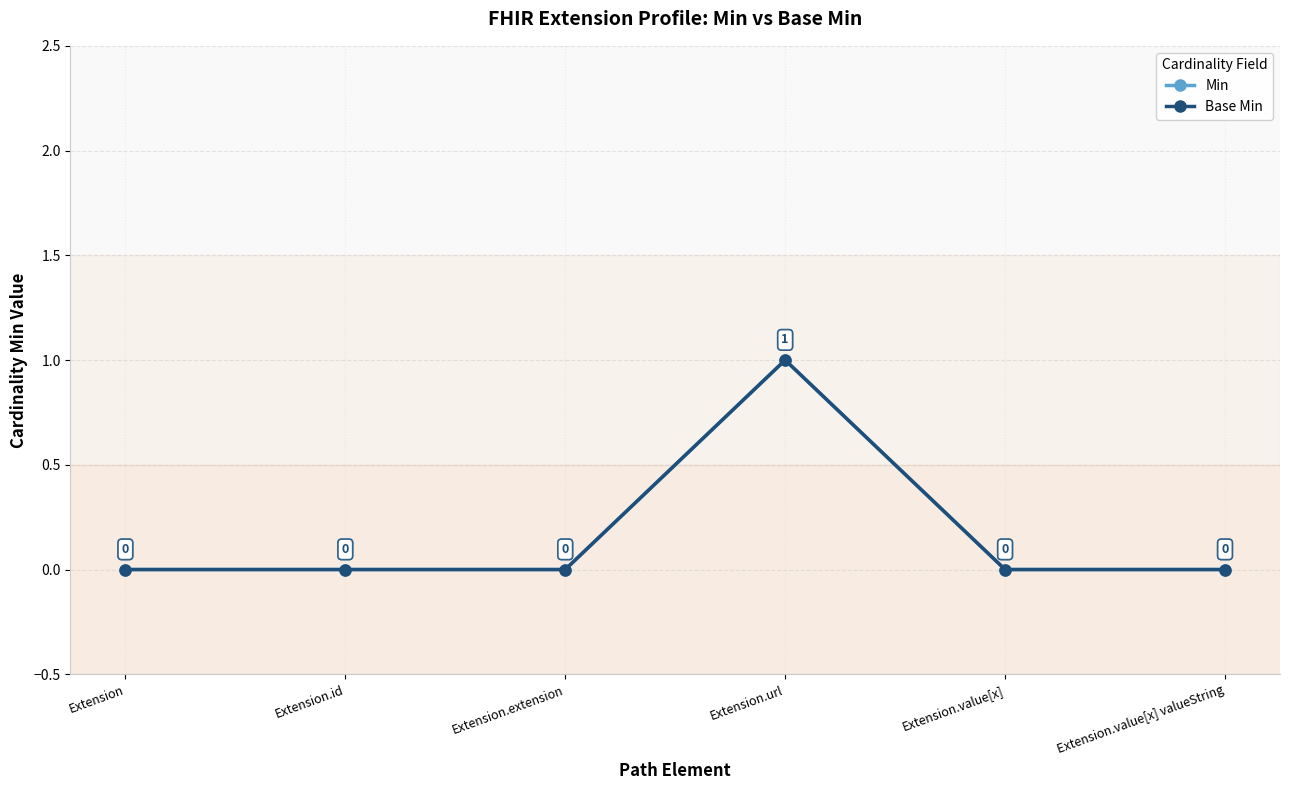

Does the chart have visible grid lines?

Yes